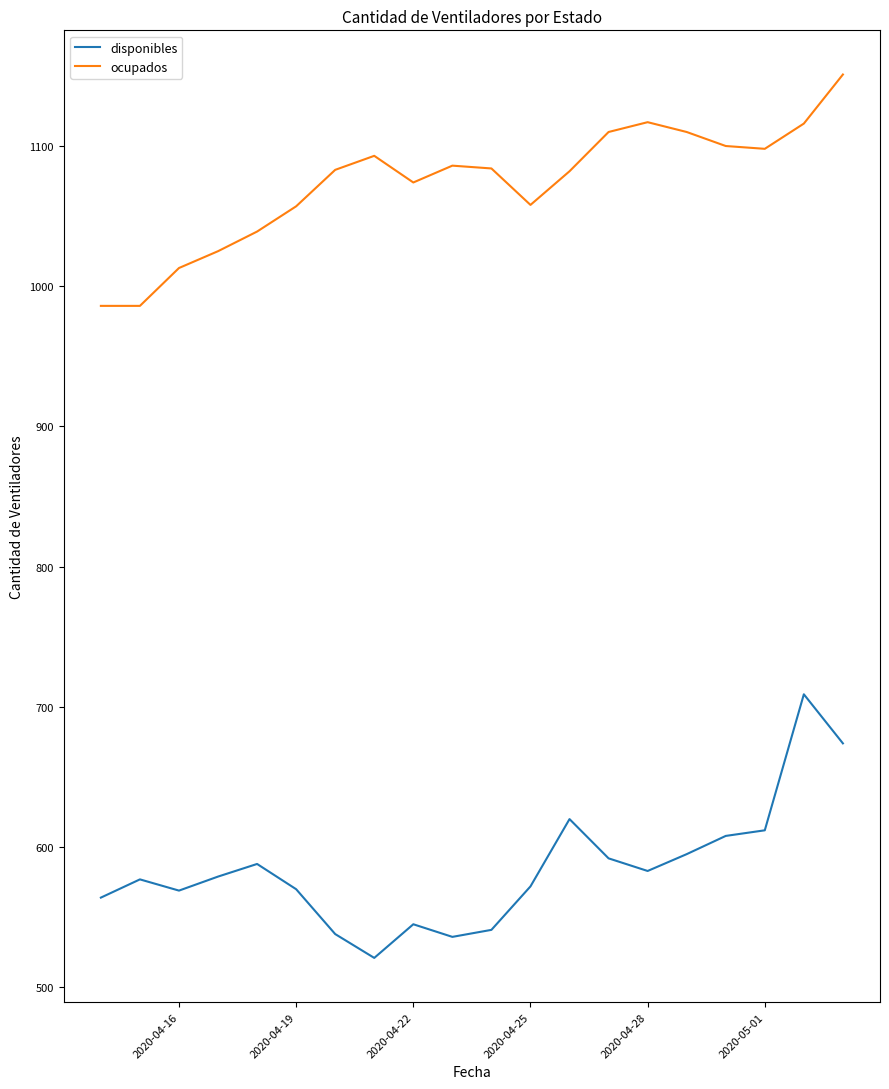

What is the smallest value displayed?

521